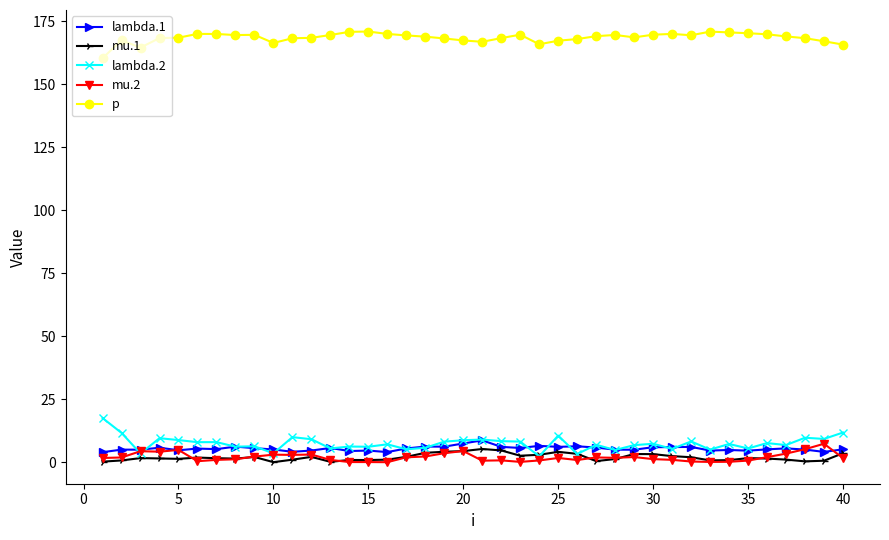

At how many categories does at least one series exceed 154?

40